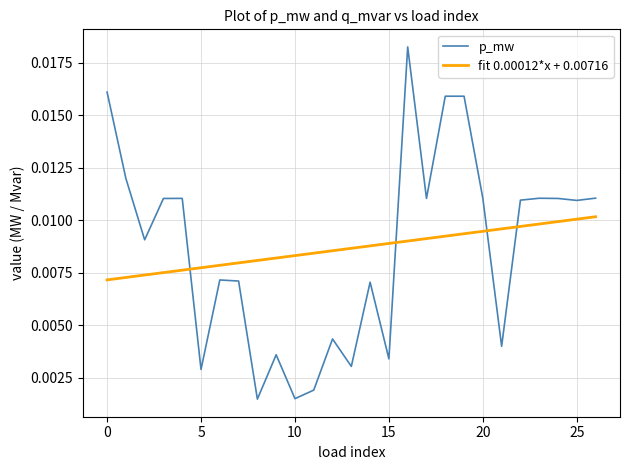

True or false: p_mw has more than 0 points higher than both neighbors.

True